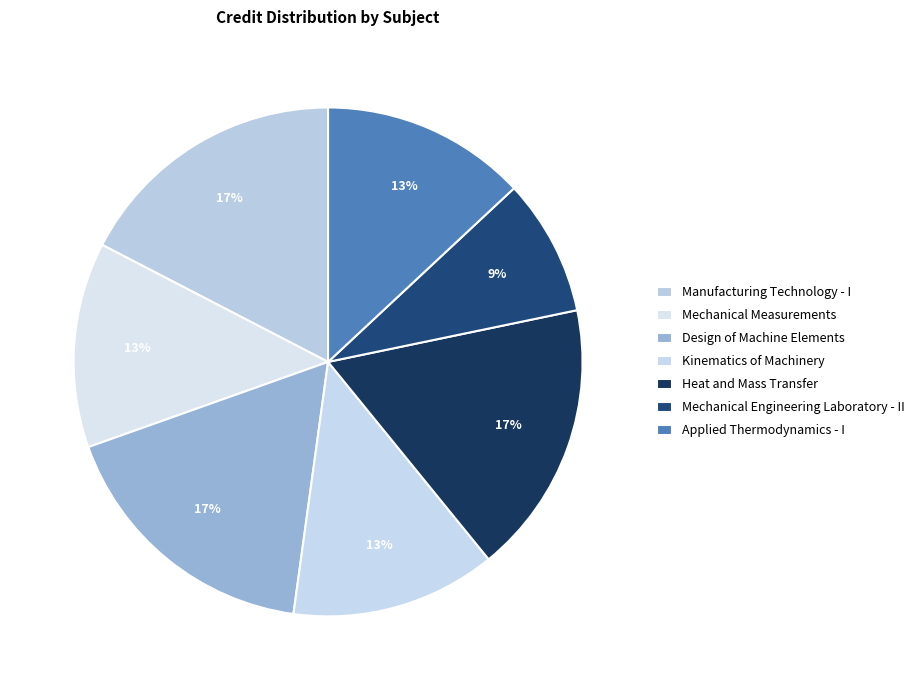

Rank the categories by value from lowest to highest.

Mechanical Engineering Laboratory - II, Mechanical Measurements, Kinematics of Machinery, Applied Thermodynamics - I, Manufacturing Technology - I, Design of Machine Elements, Heat and Mass Transfer